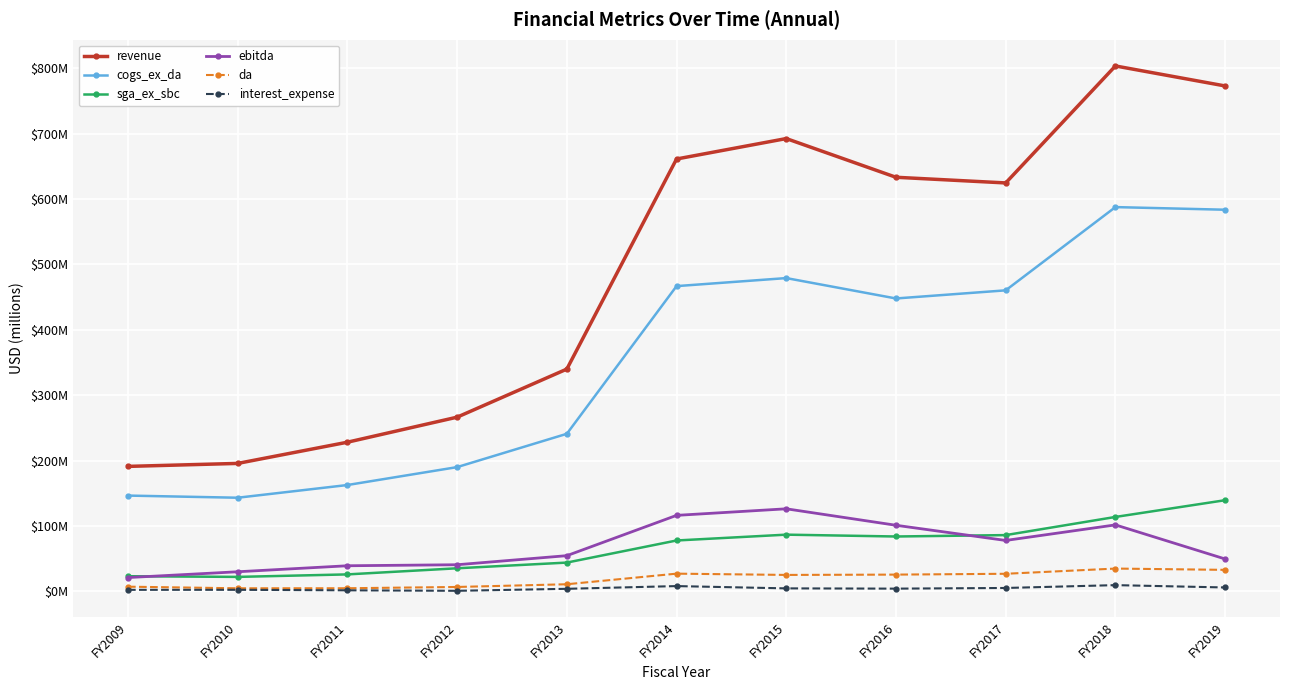

Reading left to right, extract all data points from this chart.

revenue: FY2009=191.2	FY2010=195.8	FY2011=228.2	FY2012=266.4	FY2013=339.9	FY2014=661.0	FY2015=692.3	FY2016=633.1	FY2017=624.5	FY2018=803.3	FY2019=772.7
cogs_ex_da: FY2009=146.6	FY2010=143.3	FY2011=162.7	FY2012=190.1	FY2013=241.0	FY2014=466.7	FY2015=479.0	FY2016=447.9	FY2017=460.3	FY2018=587.5	FY2019=583.5
sga_ex_sbc: FY2009=23.3	FY2010=22.3	FY2011=26.1	FY2012=35.5	FY2013=44.2	FY2014=78.0	FY2015=86.9	FY2016=84.0	FY2017=86.2	FY2018=113.9	FY2019=139.5
ebitda: FY2009=21.3	FY2010=30.1	FY2011=39.3	FY2012=40.9	FY2013=54.7	FY2014=116.3	FY2015=126.4	FY2016=101.2	FY2017=78.0	FY2018=101.8	FY2019=49.7
da: FY2009=7.3	FY2010=4.9	FY2011=4.9	FY2012=6.9	FY2013=11.1	FY2014=27.3	FY2015=25.3	FY2016=25.8	FY2017=27.1	FY2018=35.0	FY2019=33.0
interest_expense: FY2009=2.5	FY2010=2.6	FY2011=1.8	FY2012=1.0	FY2013=4.1	FY2014=8.3	FY2015=4.8	FY2016=4.4	FY2017=5.4	FY2018=9.7	FY2019=6.1